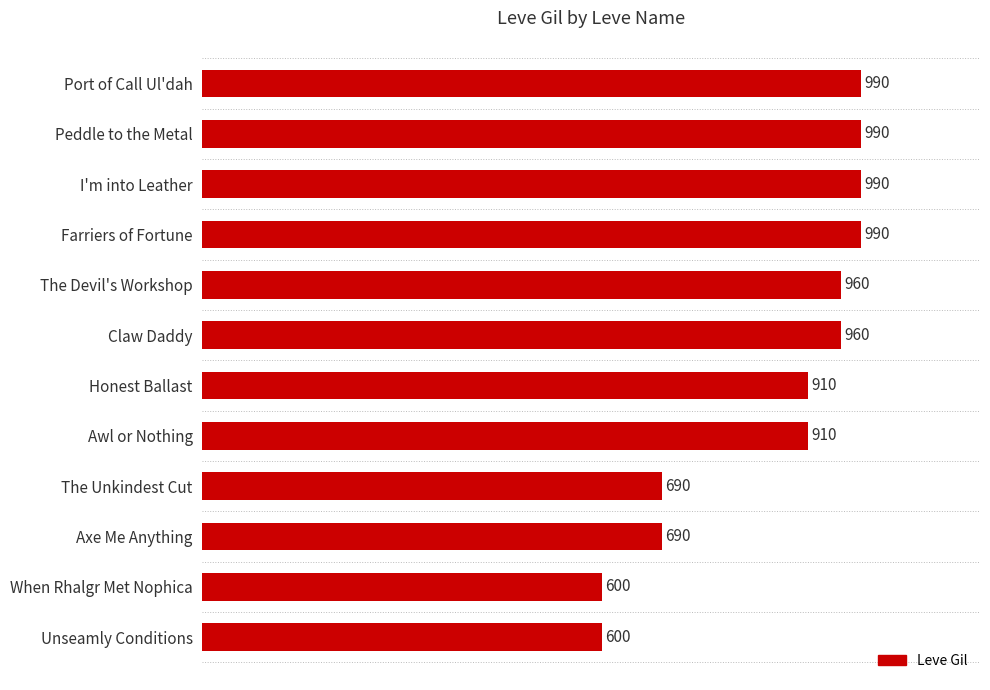

Does the chart contain stacked bars?

No